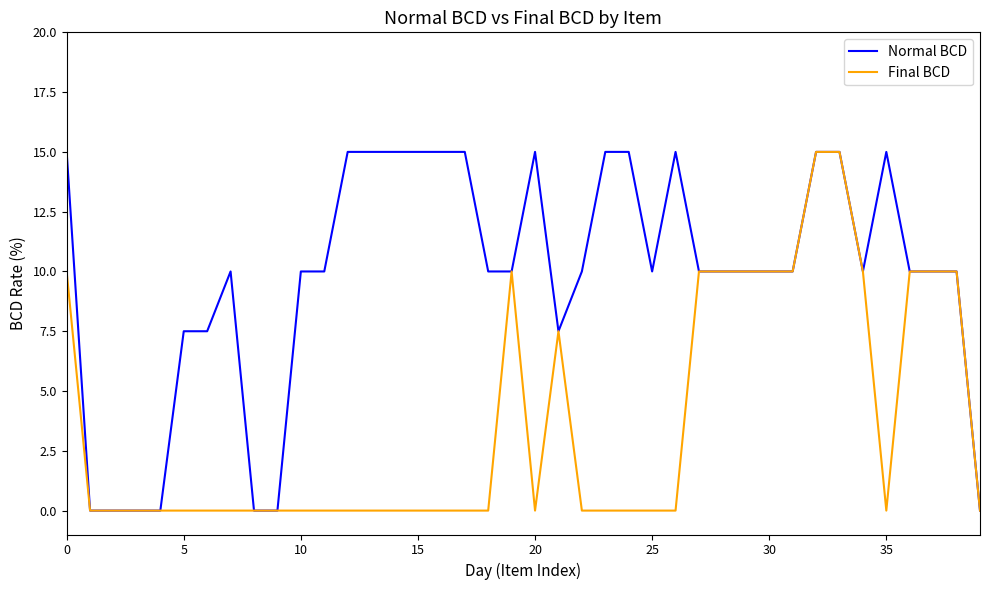

At how many categories does at least one series exceed 5?

33